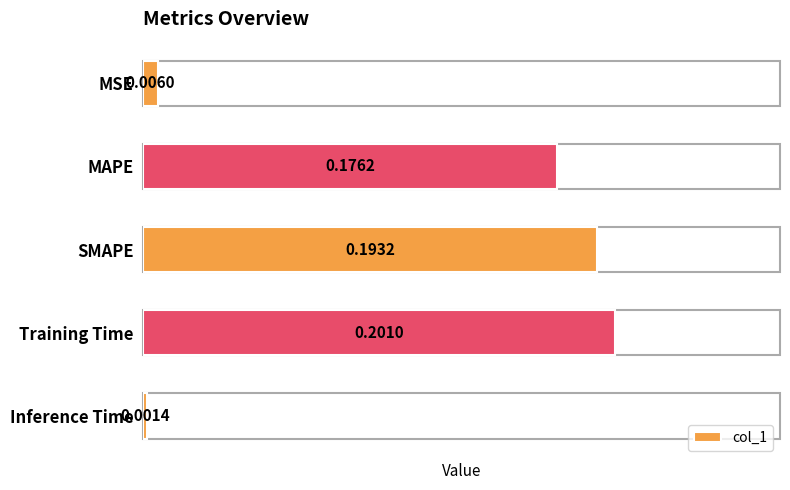

Rank the categories by value from lowest to highest.

Inference Time, MSE, MAPE, SMAPE, Training Time